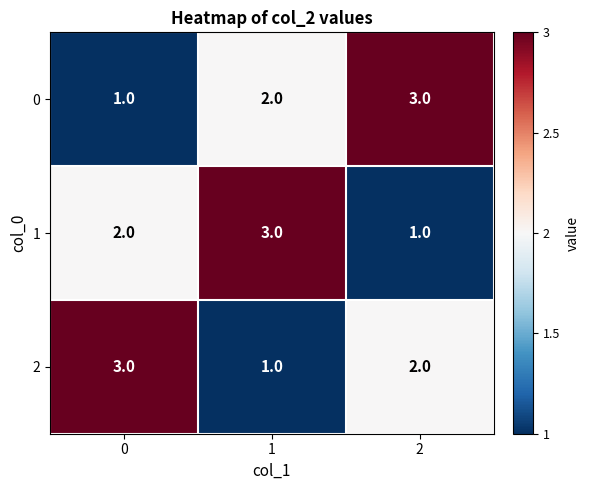

What is the sum of all 2 values?

6